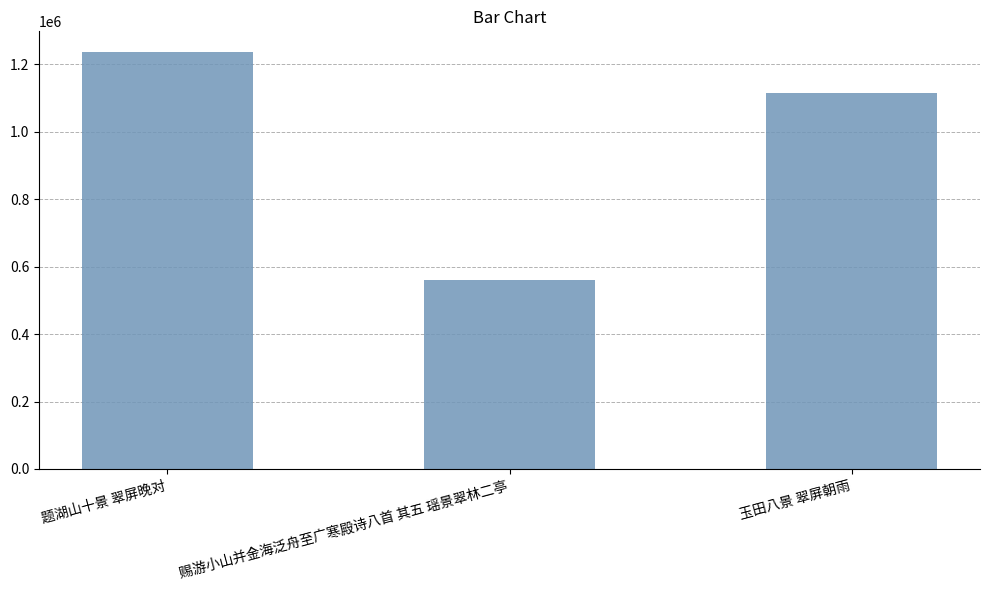

Does the chart contain stacked bars?

No